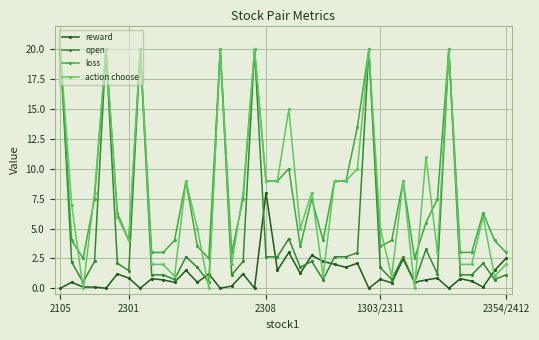

How many data points does each series have?

40